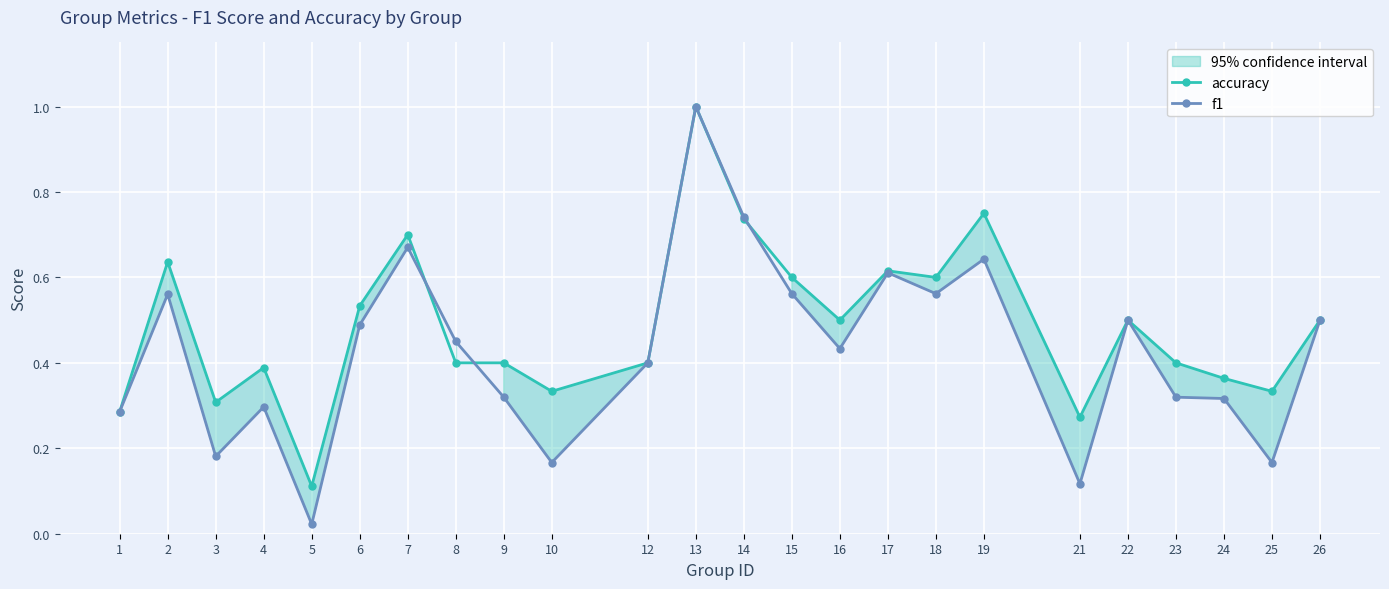

At how many categories does at least one series exceed 0?

24